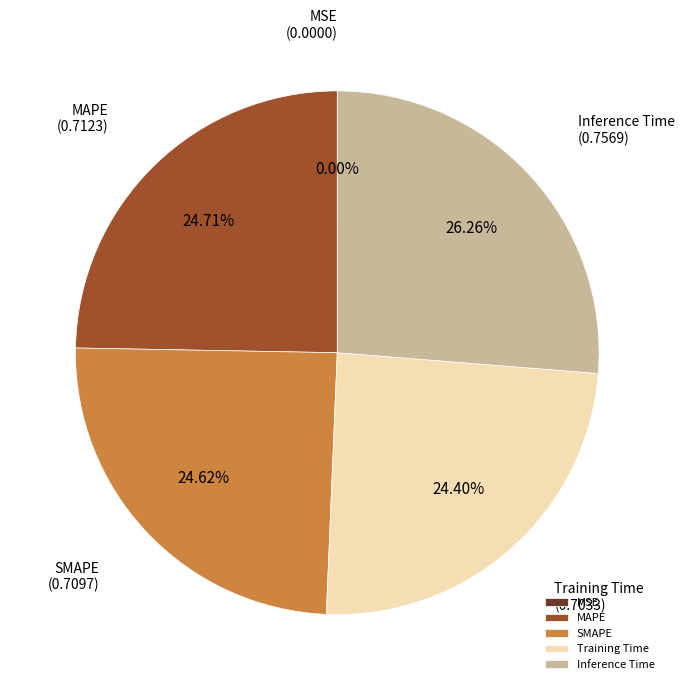

Combined, do Inference Time and SMAPE account for over 50%?

Yes